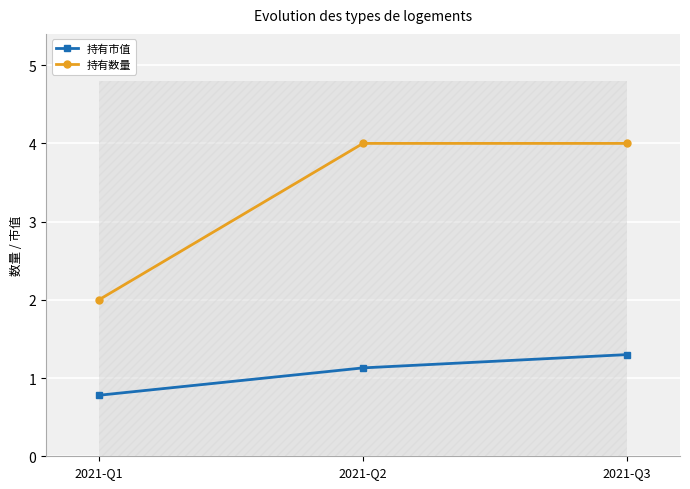

Which category has the highest value in the 持有数量 series?

2021-Q2